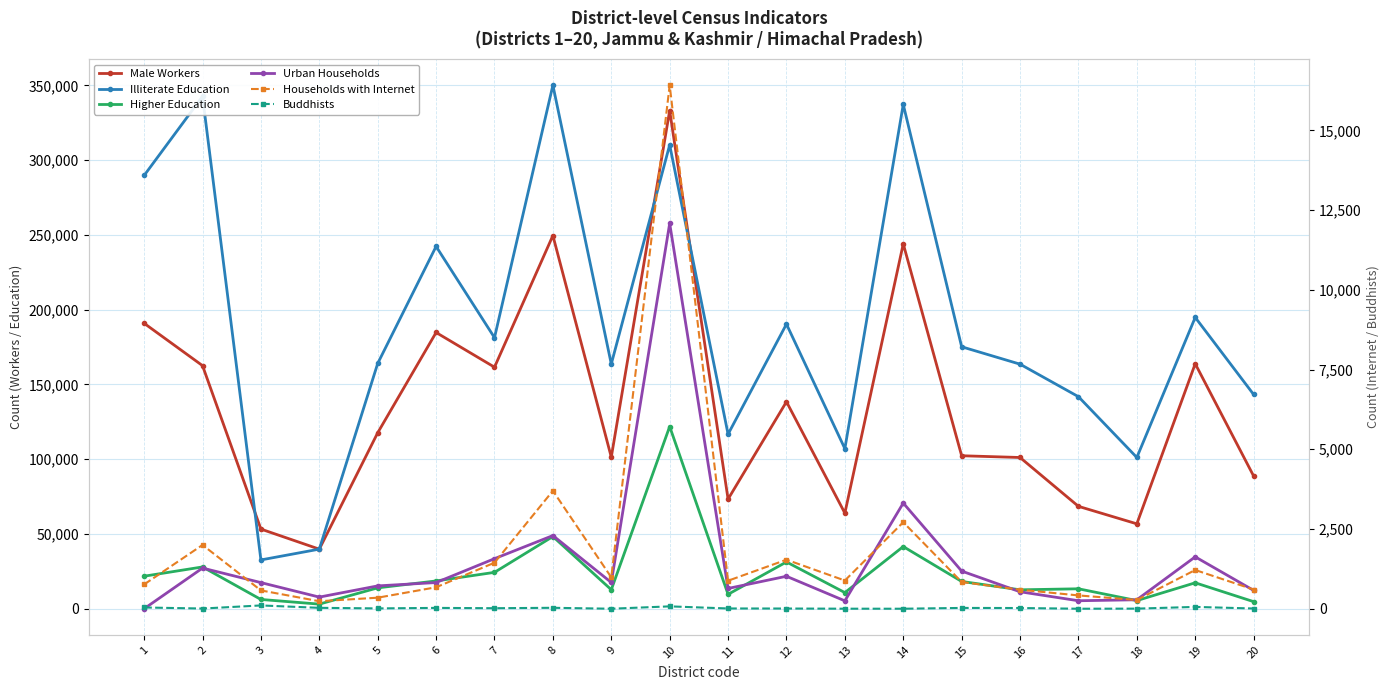

Is it true that Buddhists equals 29 at 8?

True